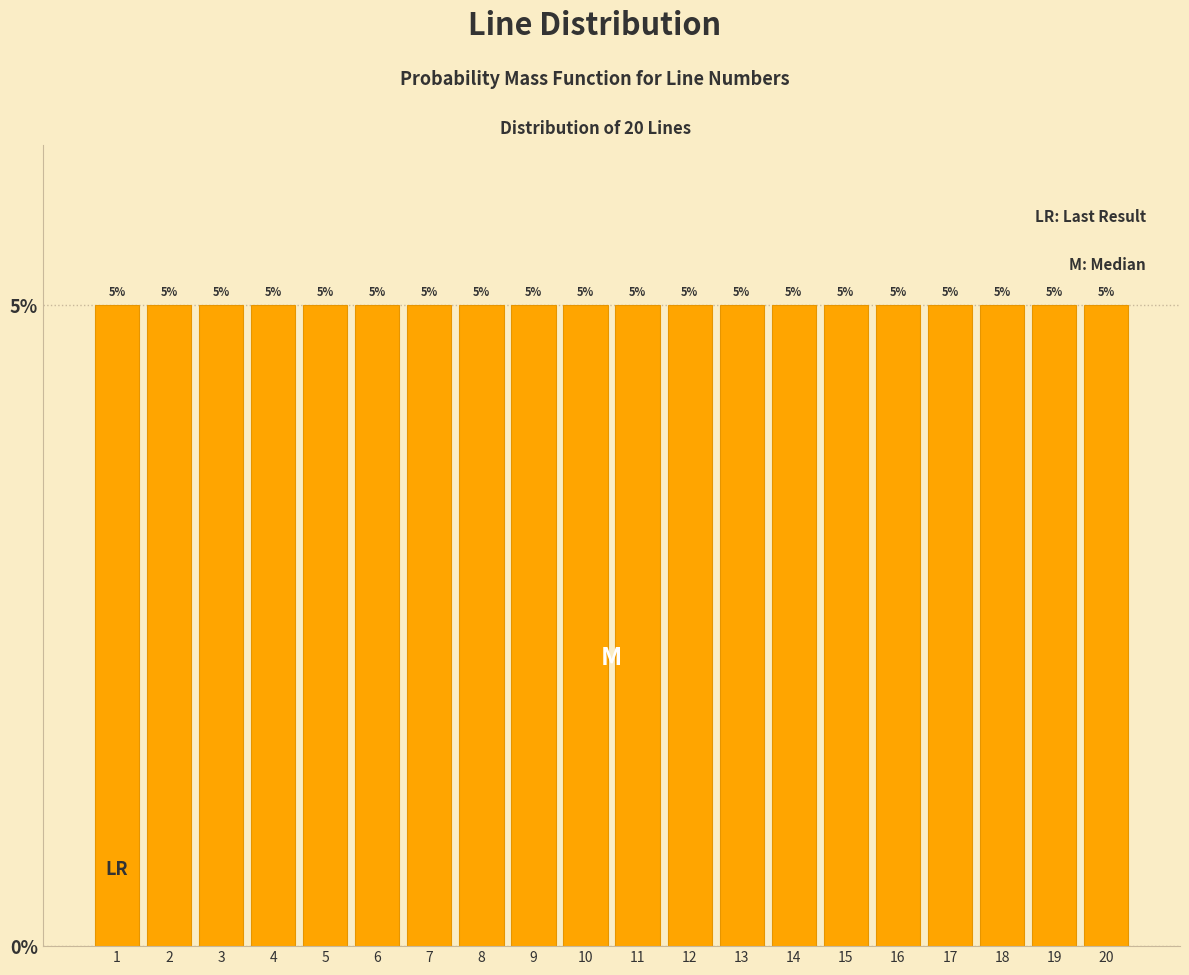

How tall is the bar that spans 4.5 to 5.5 on the x-axis?

5